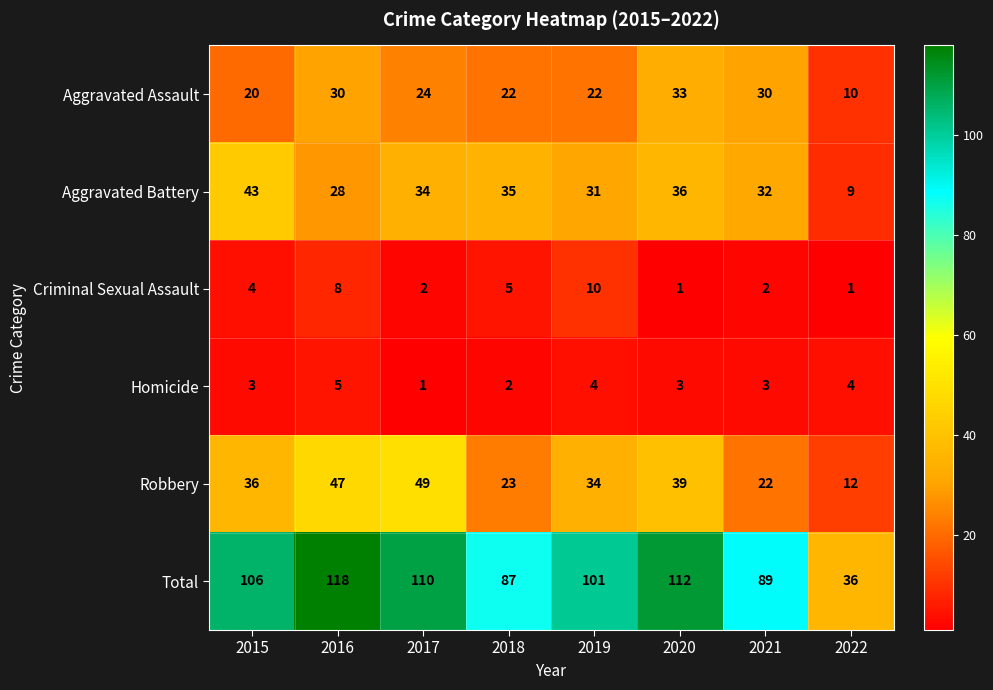

Which series changed the most between 2016 and 2022?

Total